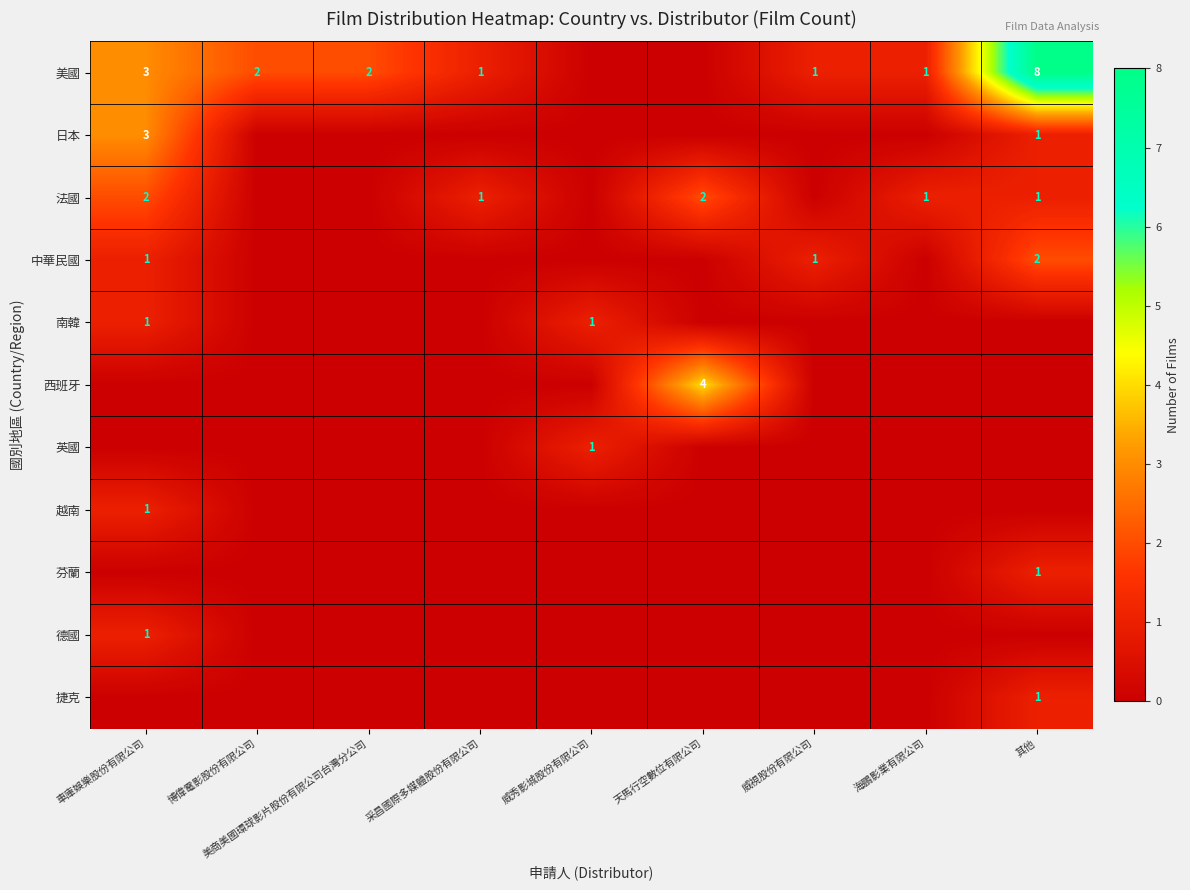

Is it true that 美國 equals 2 at 車庫娛樂股份有限公司?

False